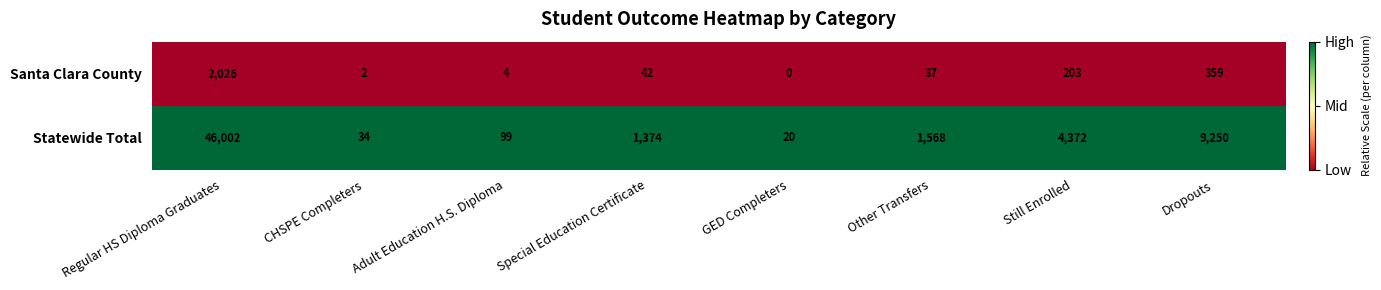

Between CHSPE Completers and Special Education Certificate, which series saw the biggest shift?

Statewide Total